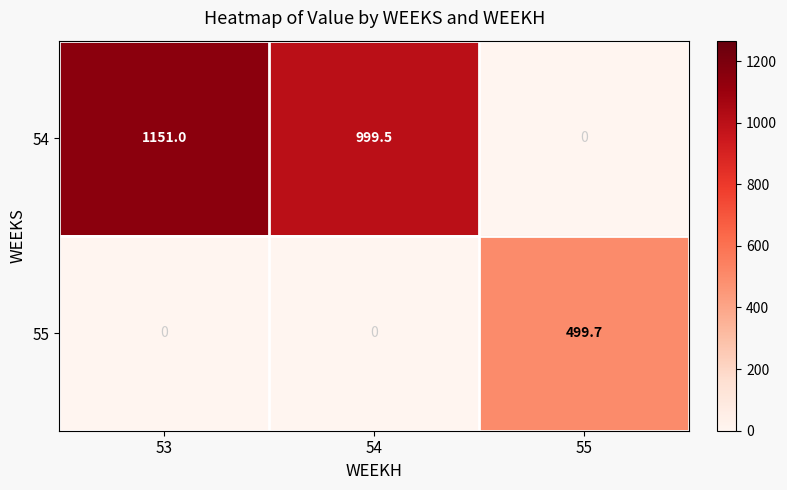

Which label corresponds to the largest value in the chart?

53